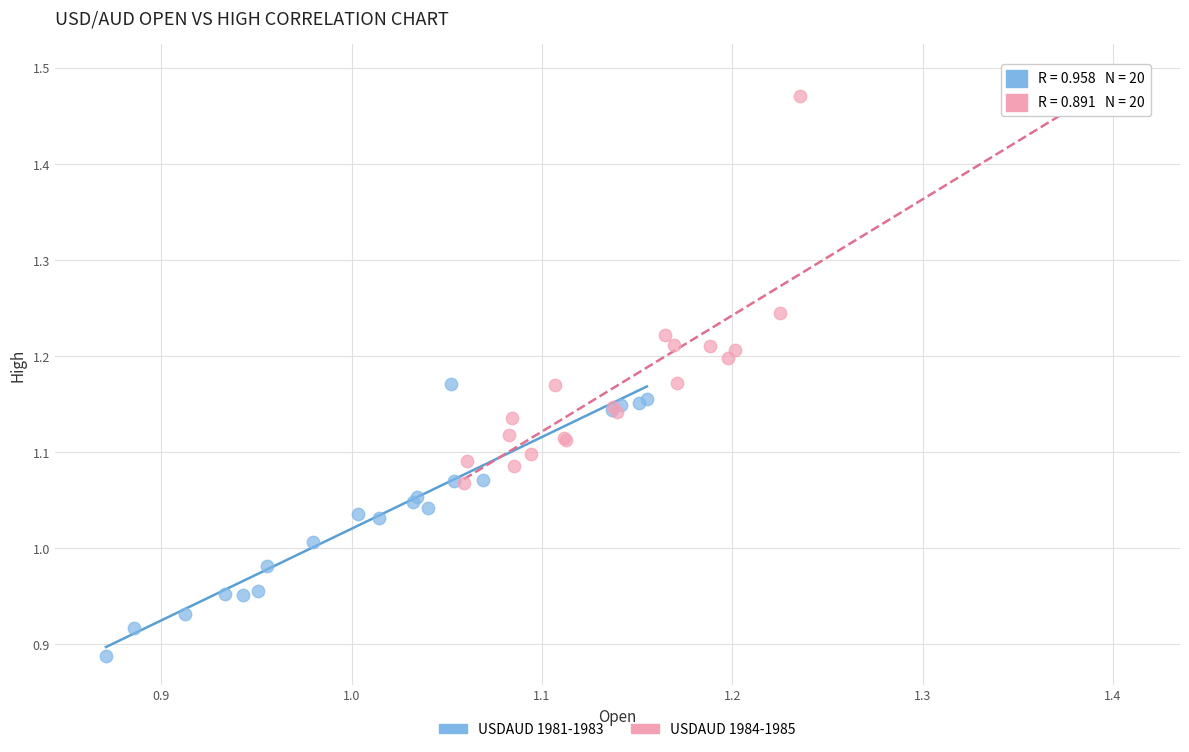

Which series has the largest Y range (max minus min)?

USDAUD 1984-1985